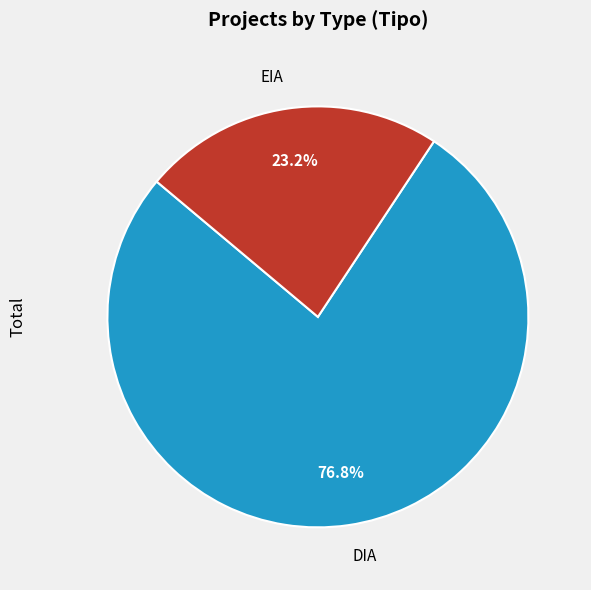

To the nearest percent, what is the difference between the largest and smallest slice percentages?

54%